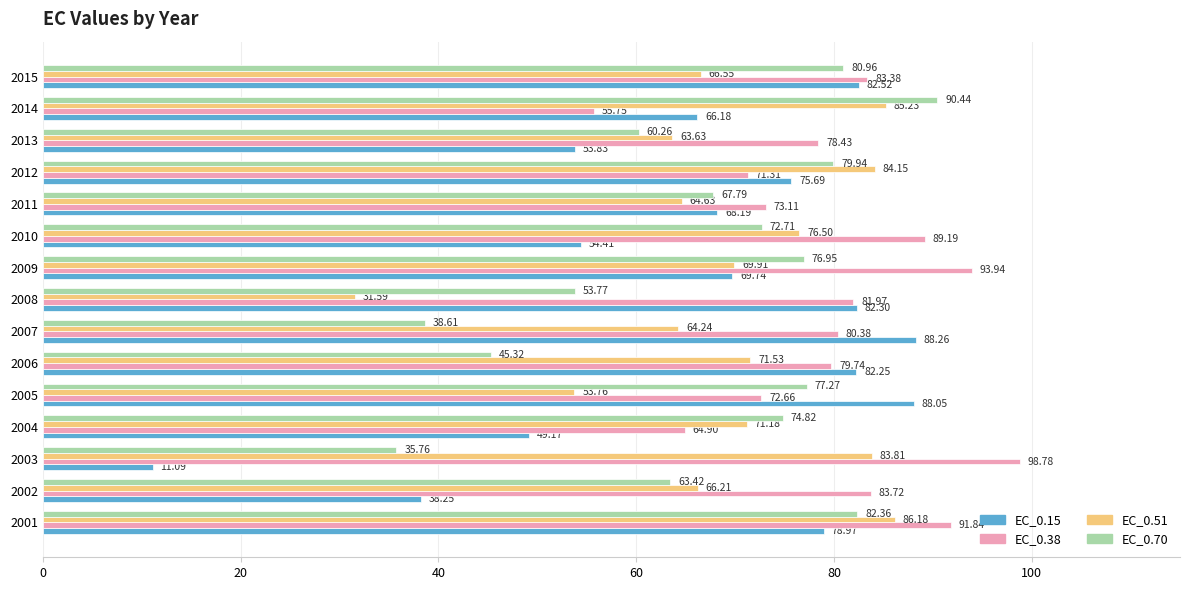

What is the average value of the EC_0.70 series?

66.7